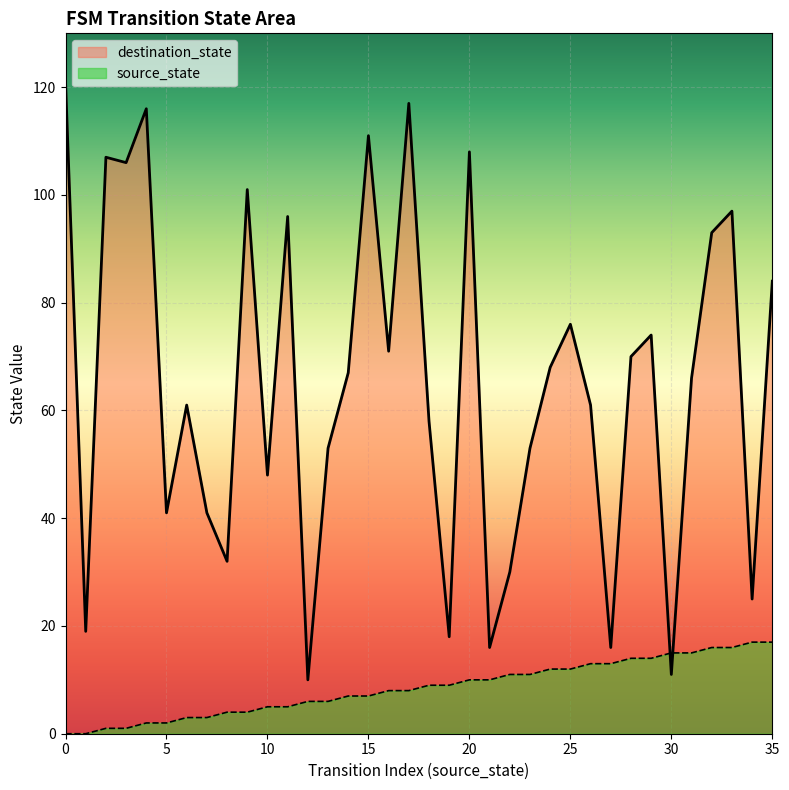

Is the value of source_state at 20 greater than the value of destination_state at 31?

No